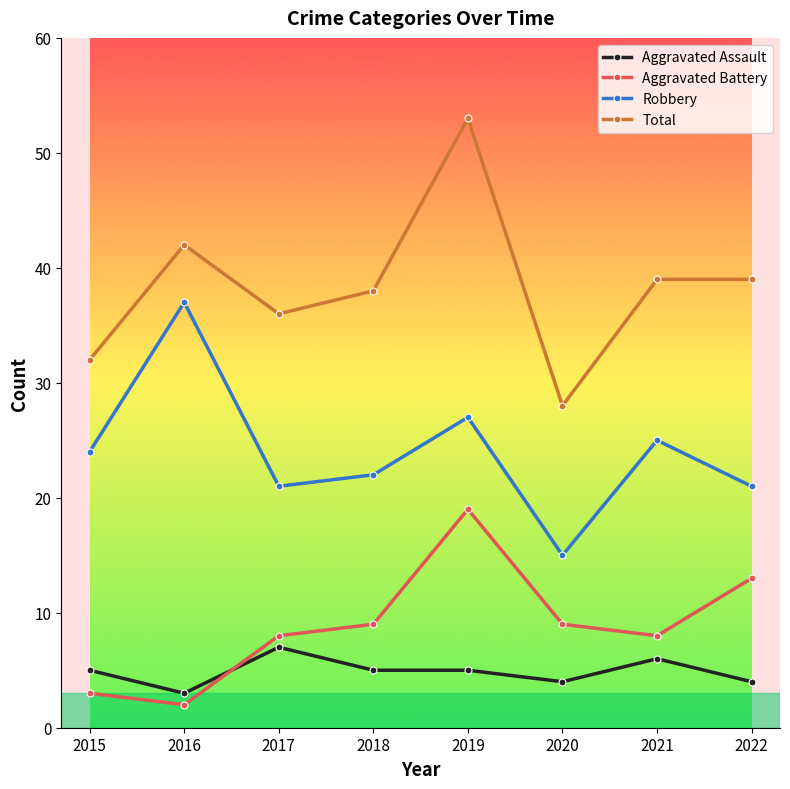

How many distinct data groups are displayed?

4